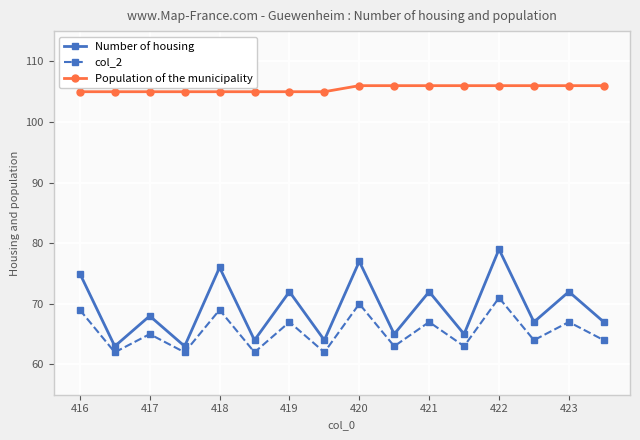

True or false: Population of the municipality and col_2 intersect in this chart.

False